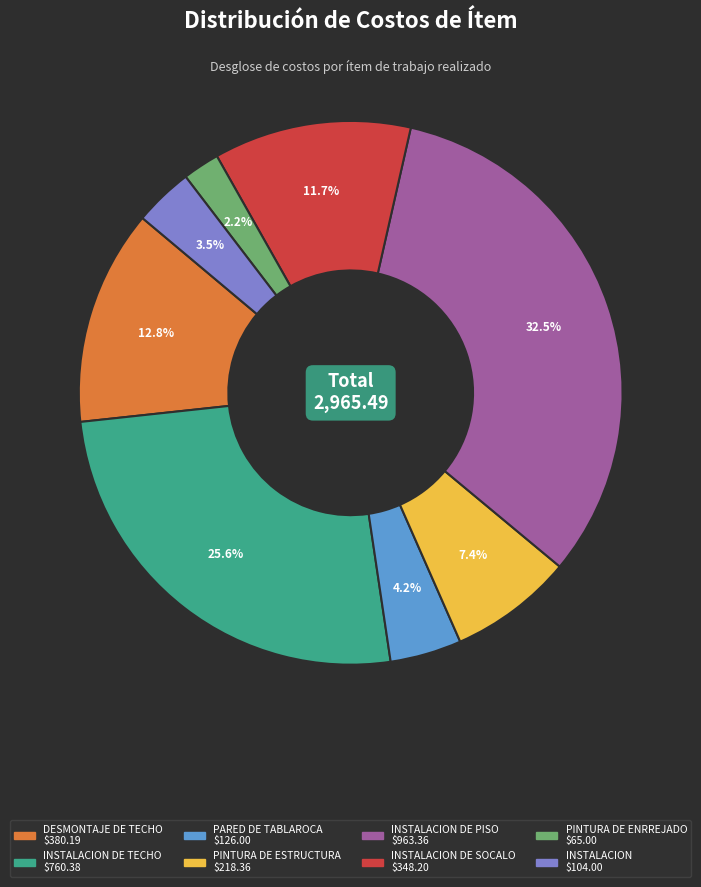

Is there any slice that represents more than half of the pie?

No